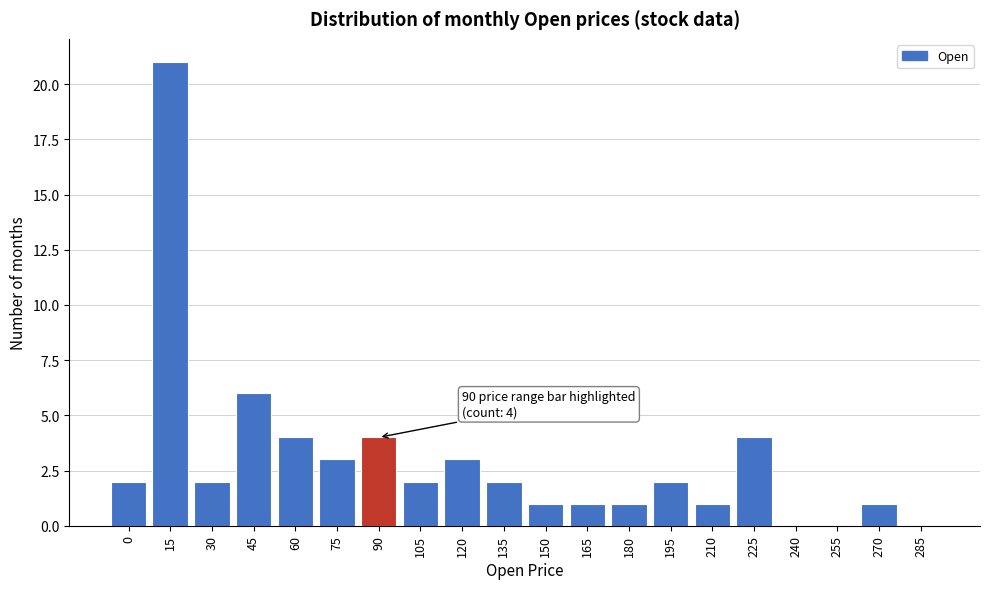

Reading left to right, what are all the values shown in this chart?

0=2	15=21	30=2	45=6	60=4	75=3	90=4	105=2	120=3	135=2	150=1	165=1	180=1	195=2	210=1	225=4	240=0	255=0	270=1	285=0